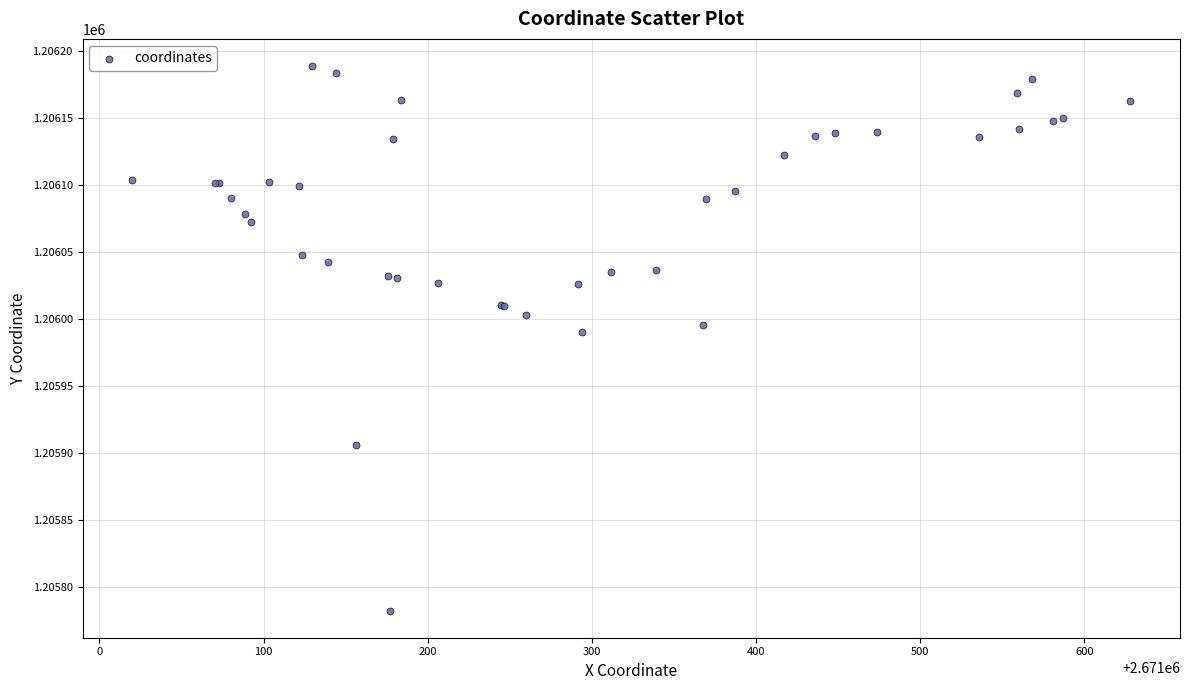

What Y value in the scatter plot is closest to 1205985?

1205989.7